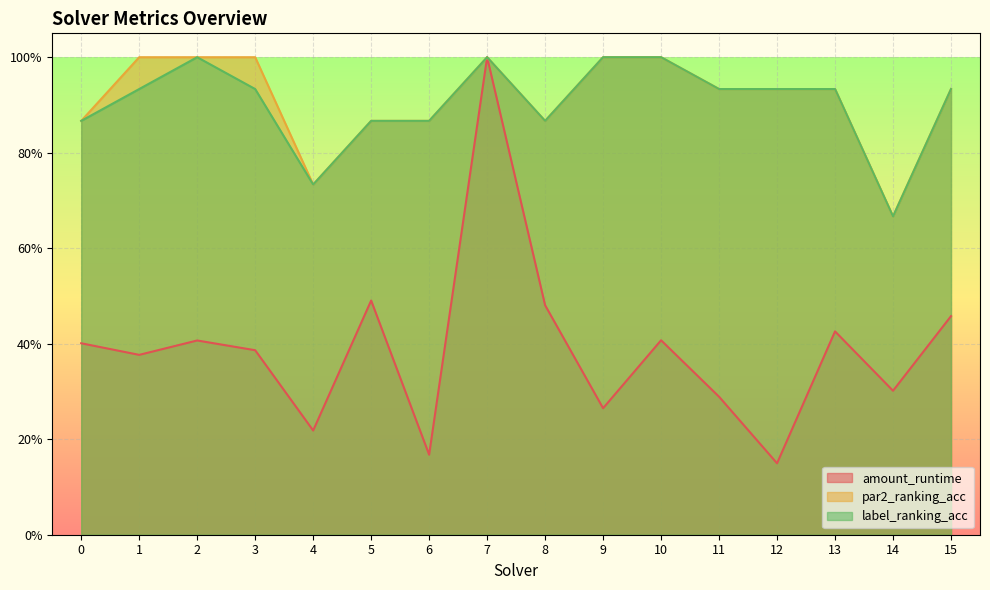

Count the number of data series in this chart.

3